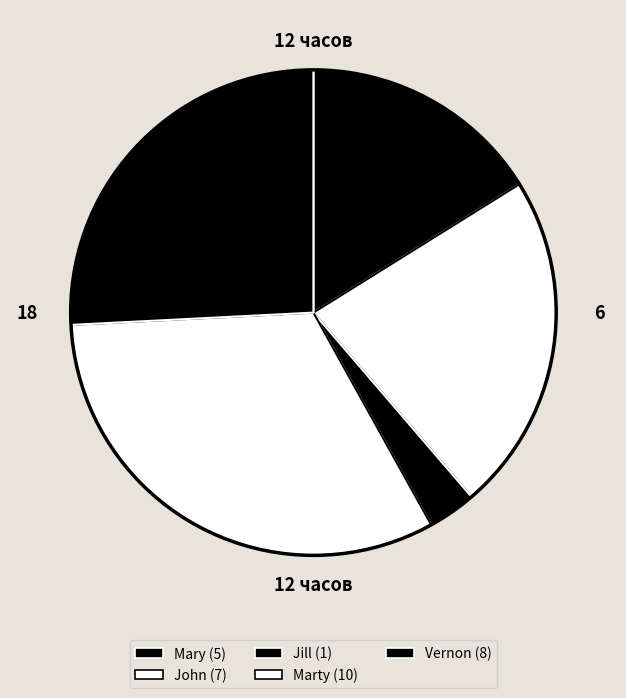

Count the number of slices in the pie.

5